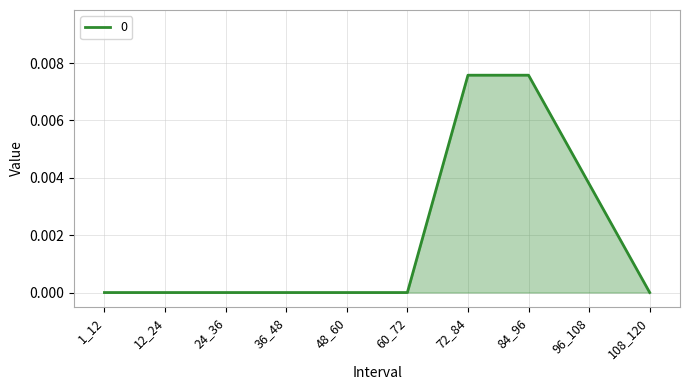

Between 84_96 and 48_60, which is larger?

84_96